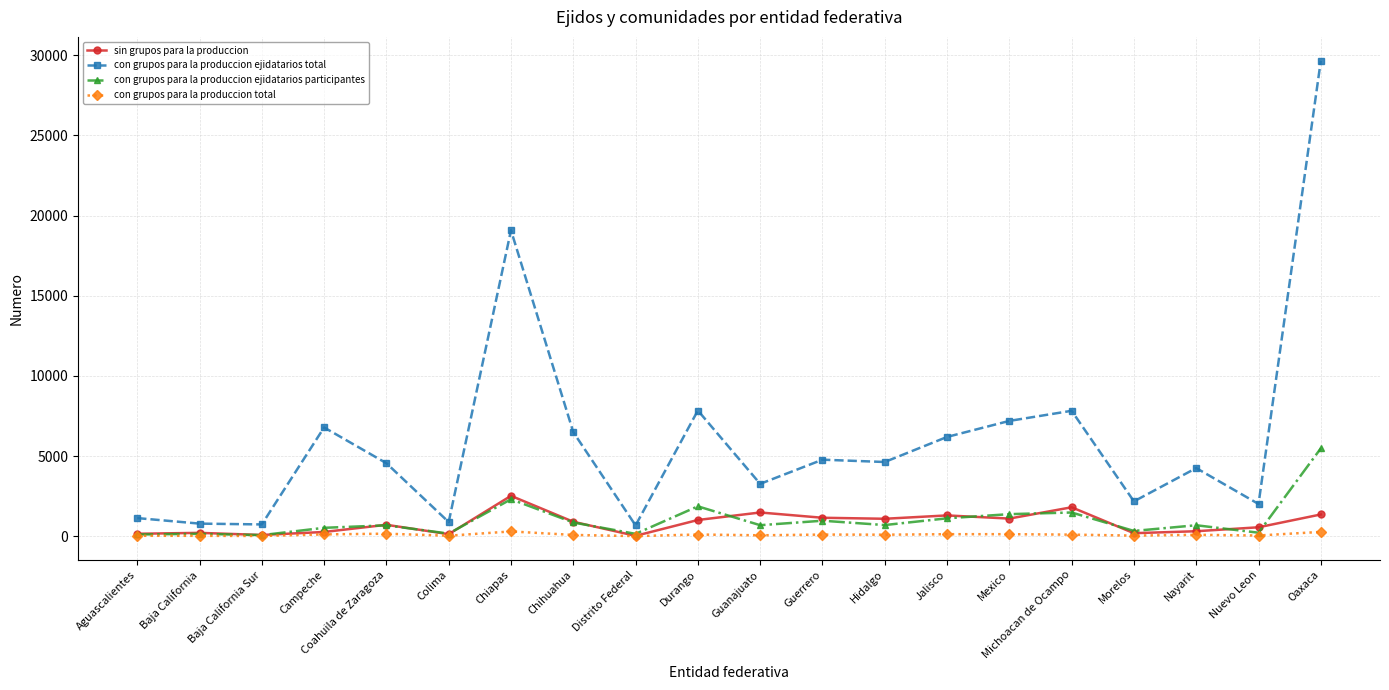

List the series in order of their peak value, highest first.

con grupos para la produccion ejidatarios total, con grupos para la produccion ejidatarios participantes, sin grupos para la produccion, con grupos para la produccion total